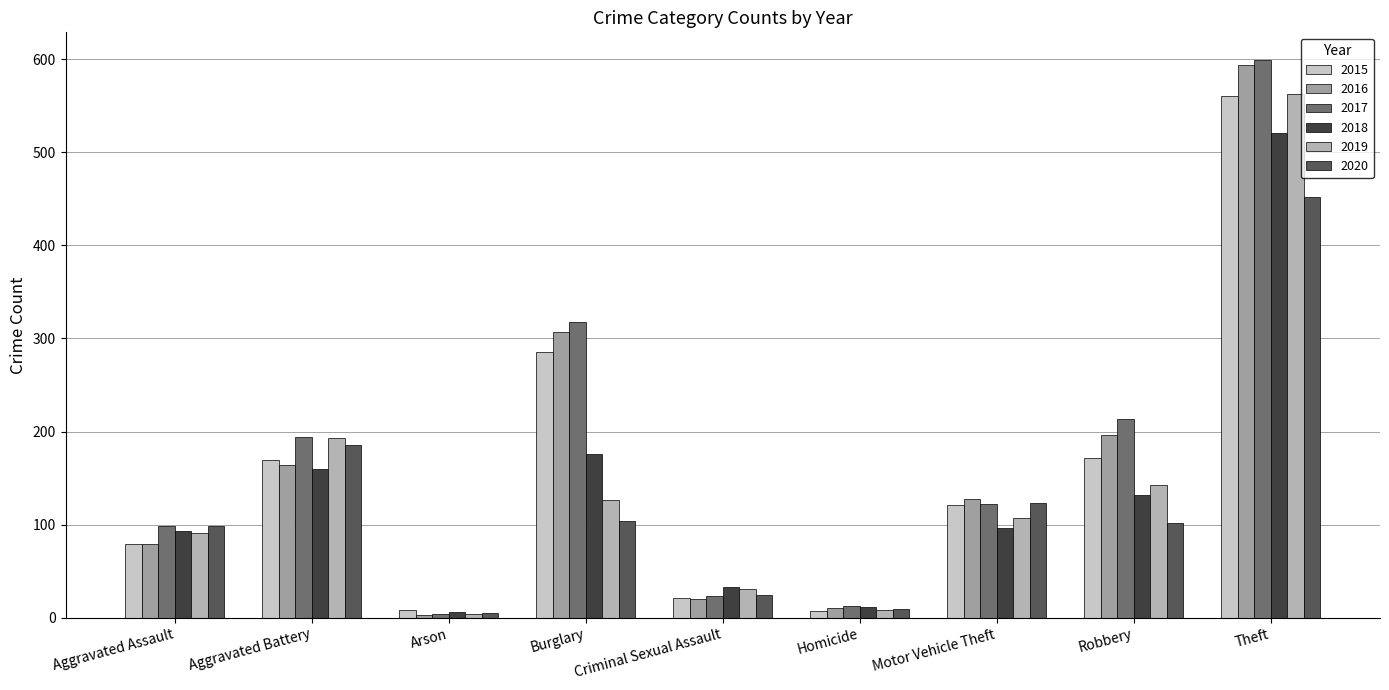

What is the greatest value displayed?

599